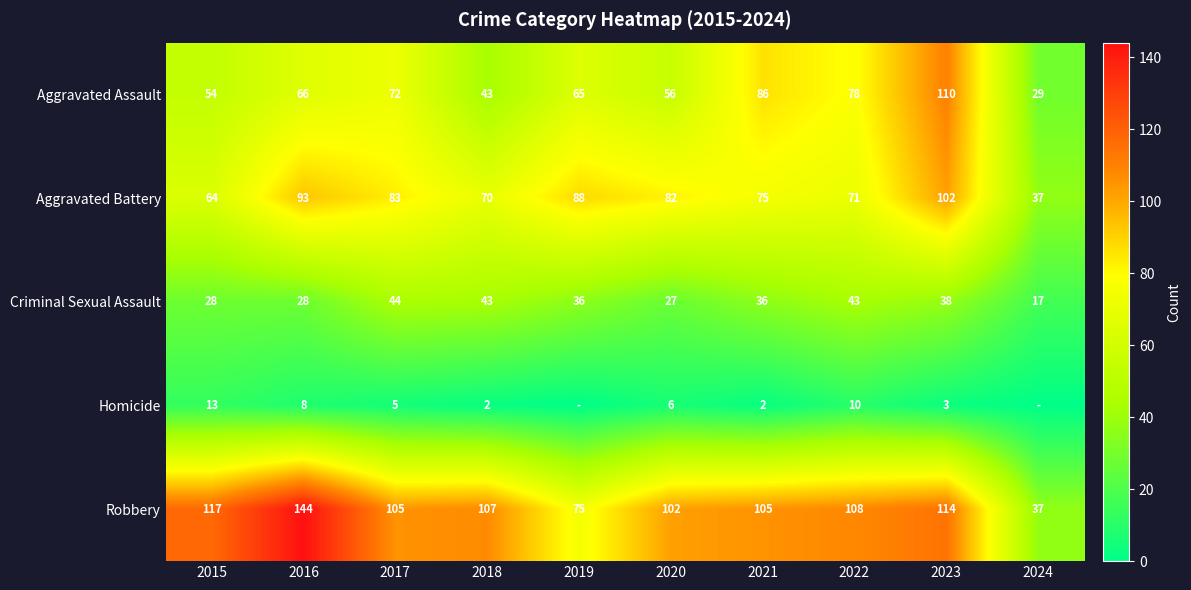

What is the spread (max minus min) of values at 2023?

111